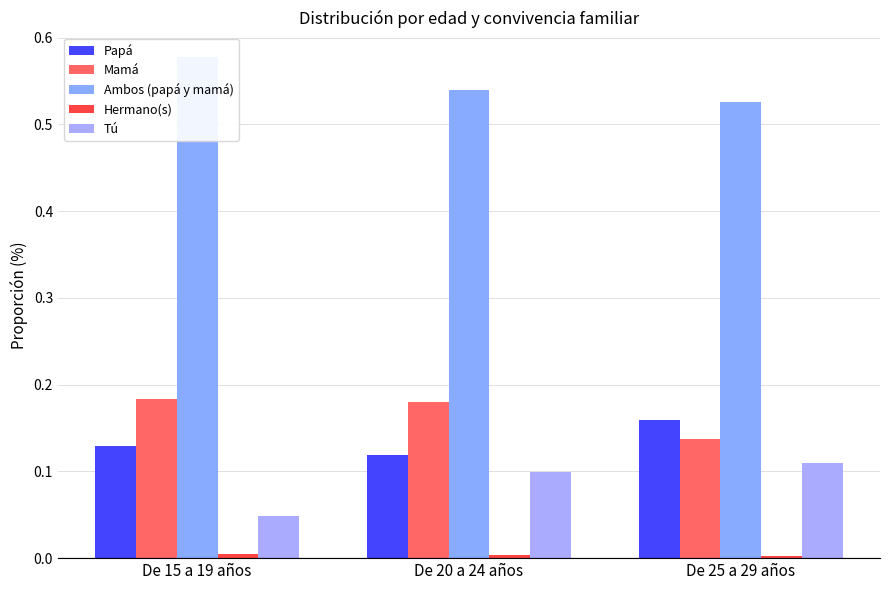

Between De 25 a 29 años and De 15 a 19 años, which is larger?

De 25 a 29 años